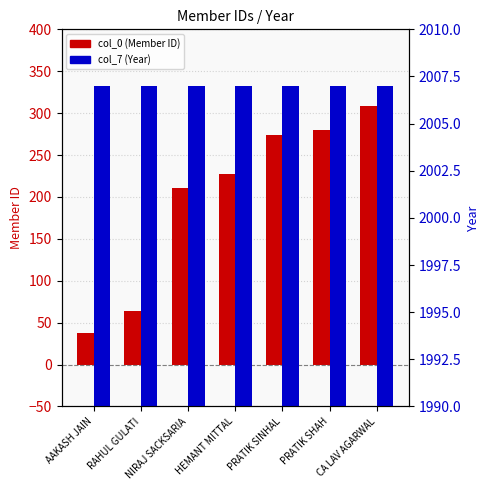

What is the maximum value for col_7 (Year)?

2007